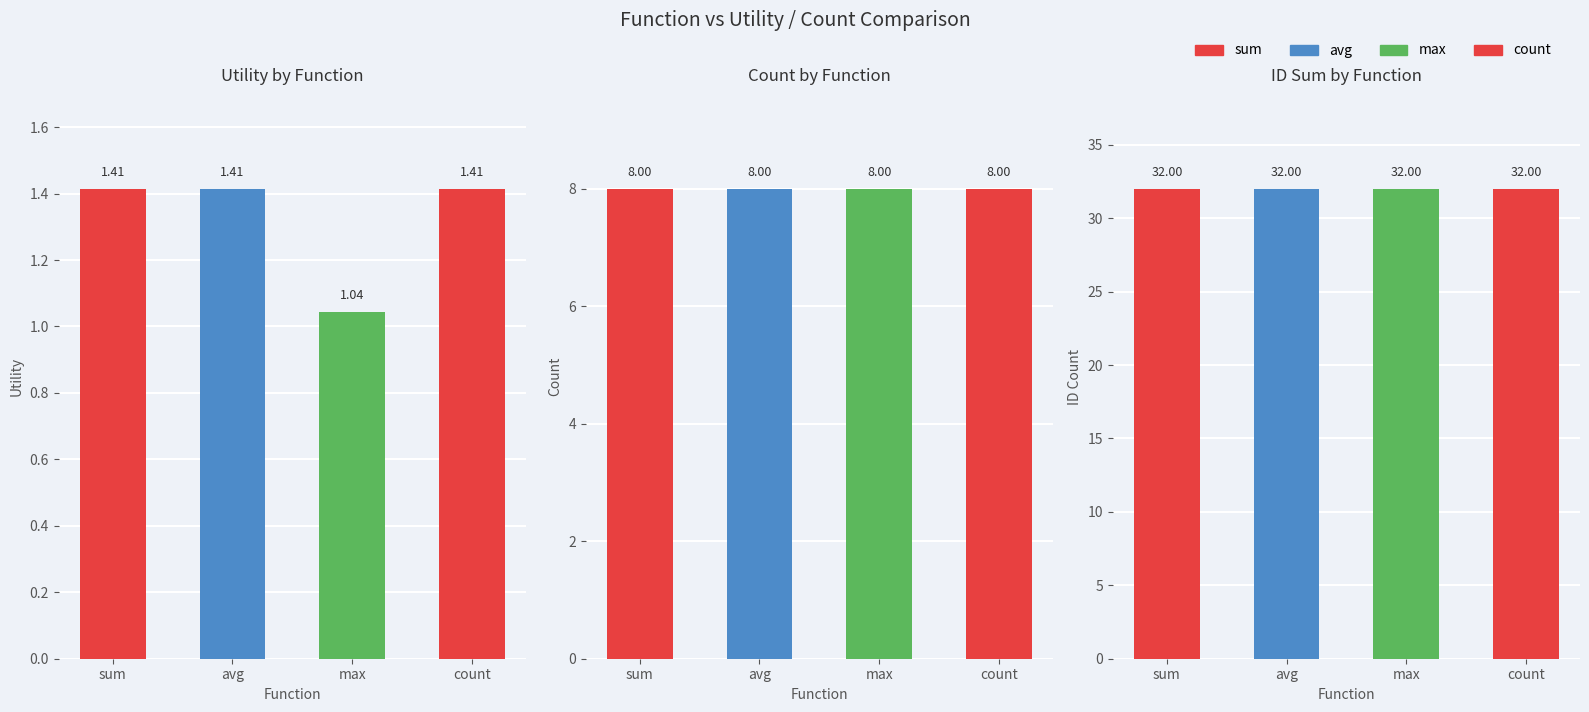

Which series has the largest range (max minus min)?

Utility by Function